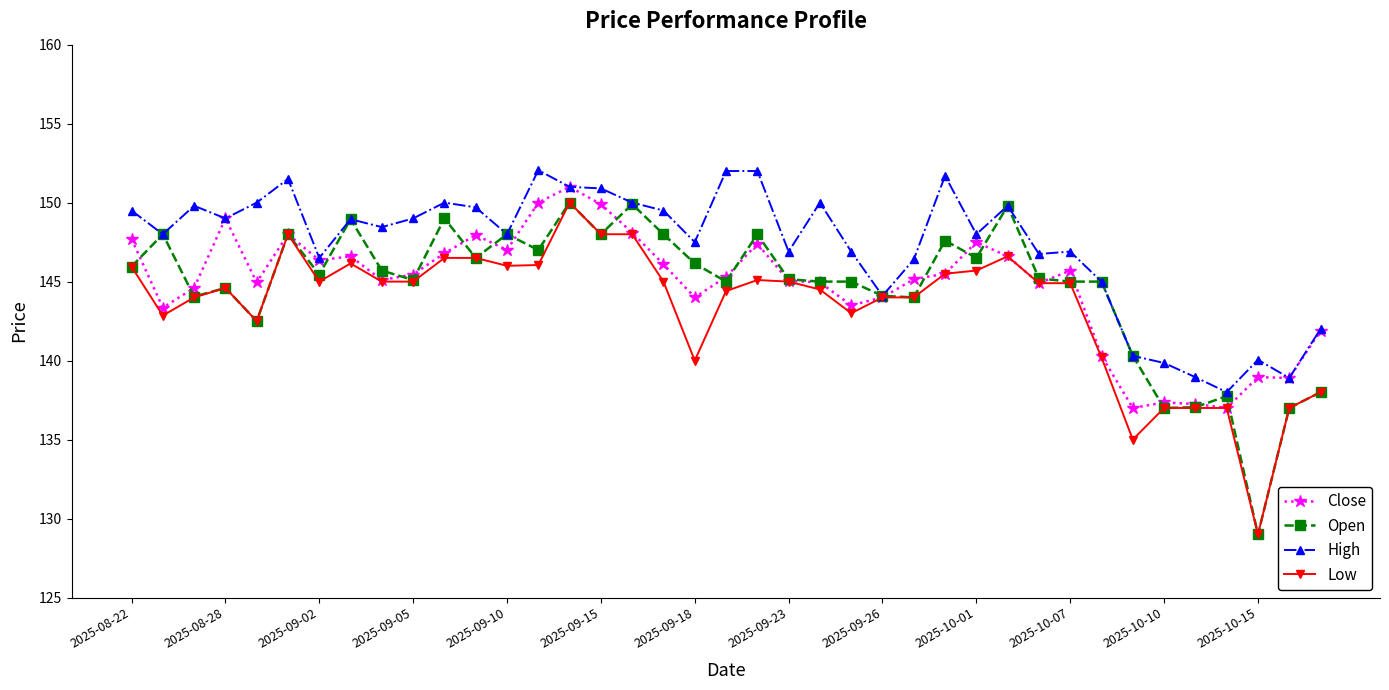

Which series has the largest total across all categories?

High